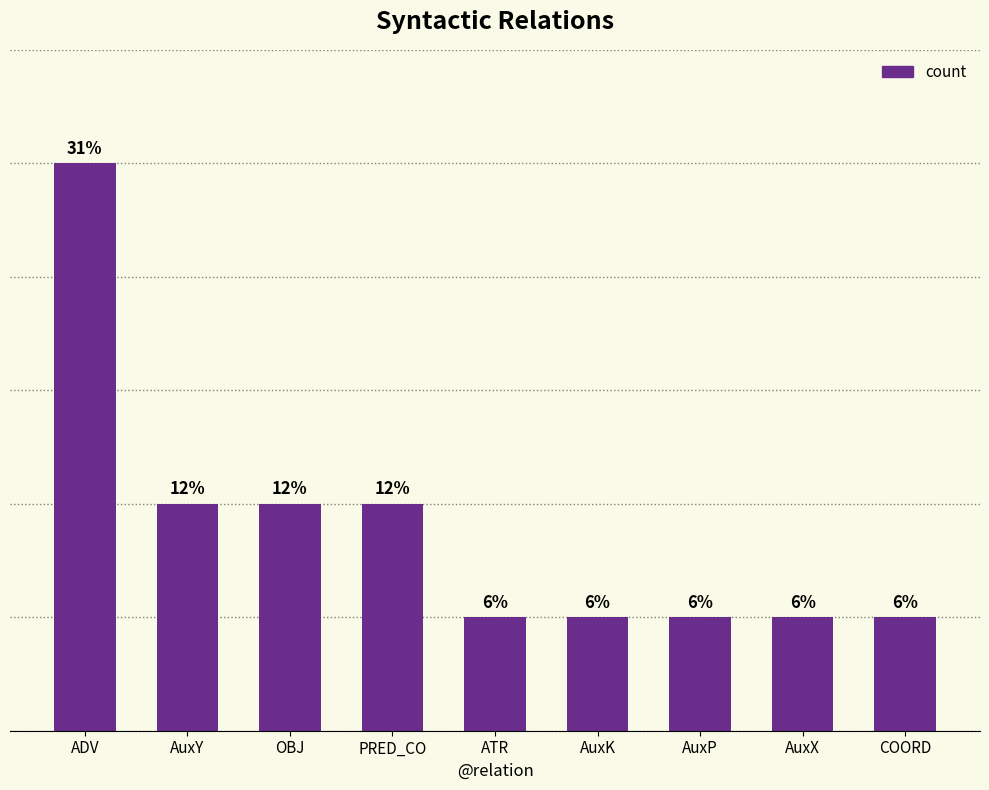

At which category does the chart reach its minimum across all series?

ATR